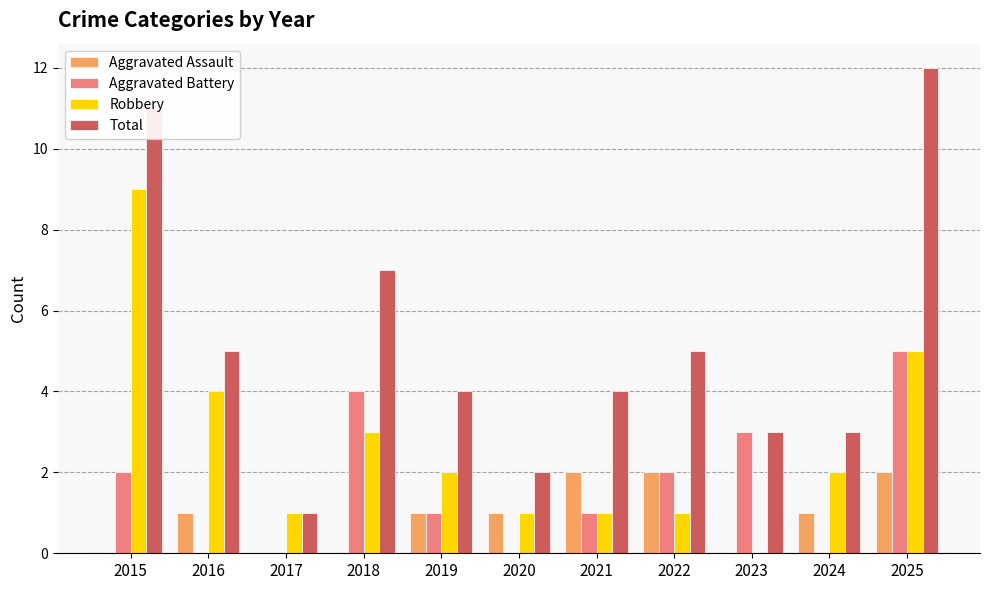

Count the Robbery values in the range 1 to 4.

8